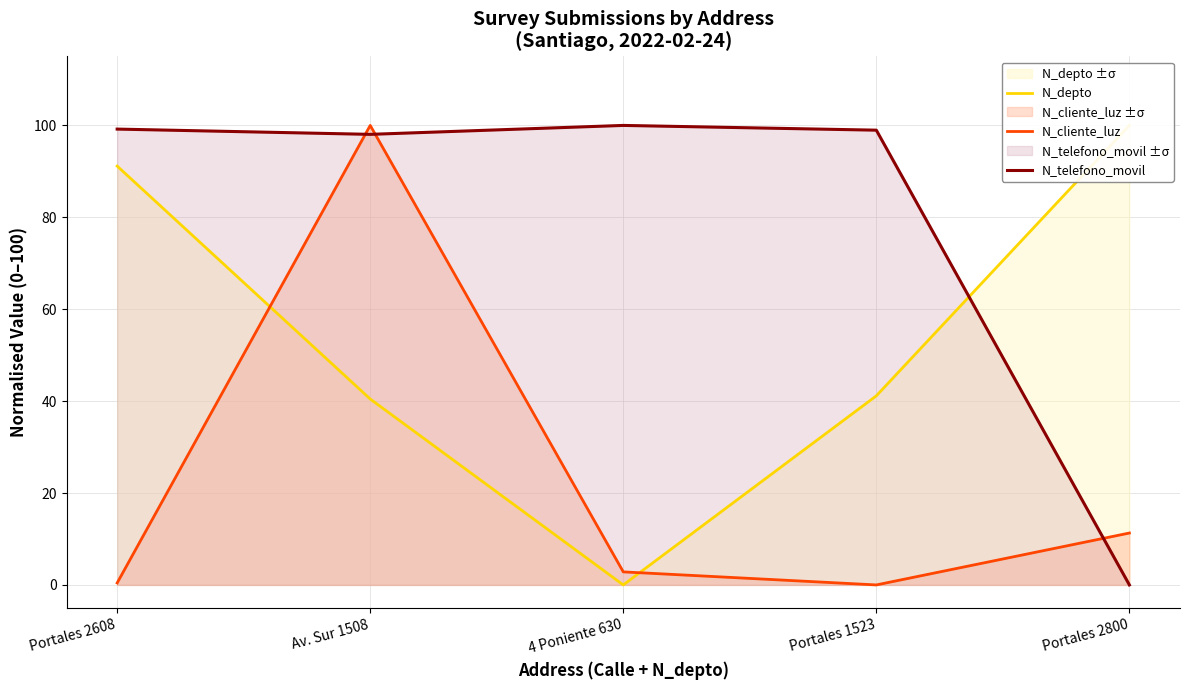

How many times do N_cliente_luz and N_depto cross each other?

2